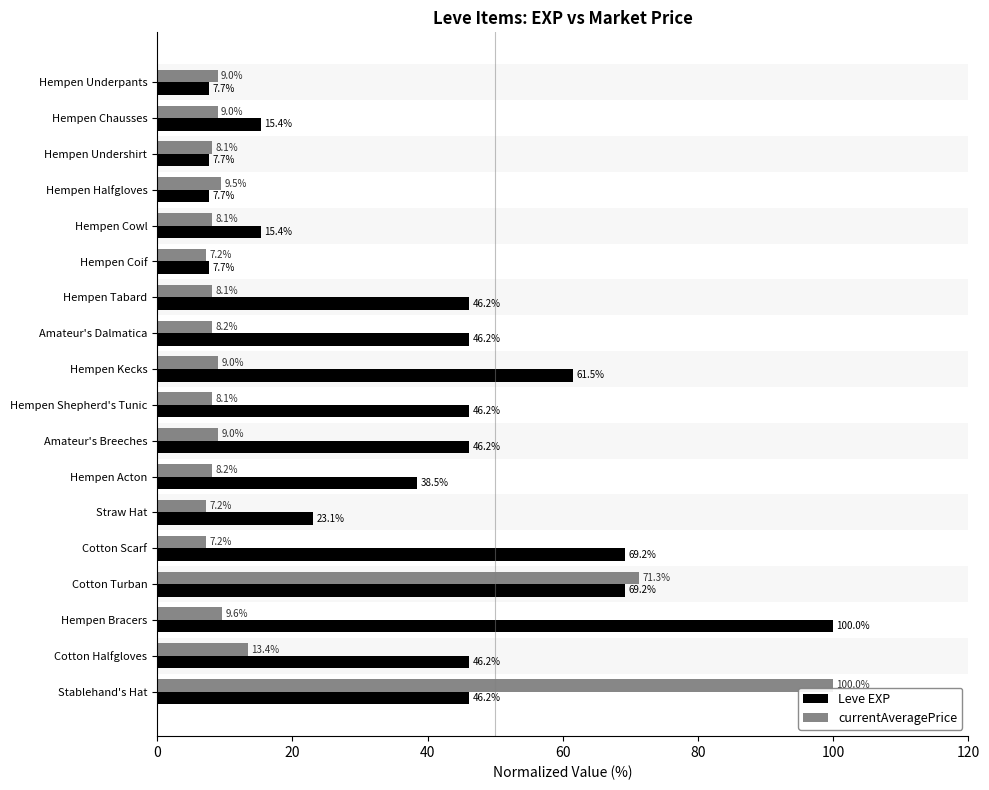

Where is currentAveragePrice nearest to the value 53?

Cotton Turban